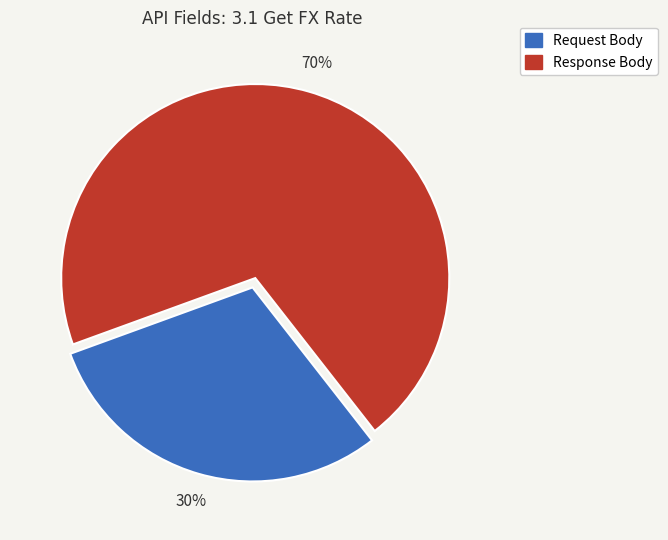

True or false: Request Body accounts for 30% of the total.

True